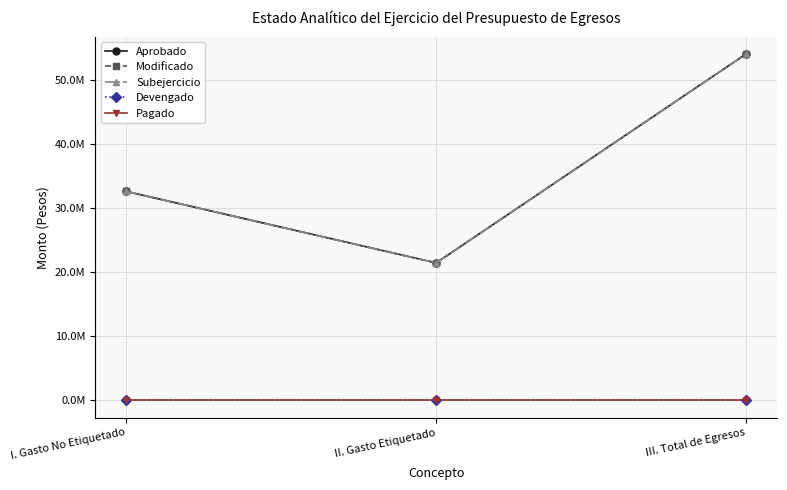

Between I. Gasto No Etiquetado and II. Gasto Etiquetado, which series saw the biggest shift?

Aprobado